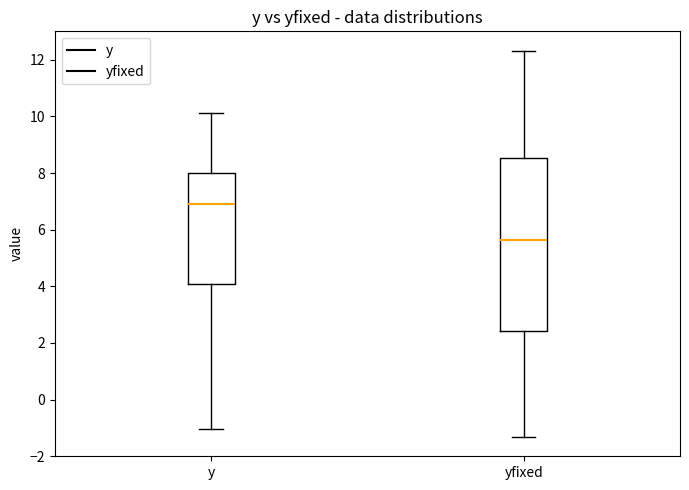

Which box's median line is the lowest?

yfixed